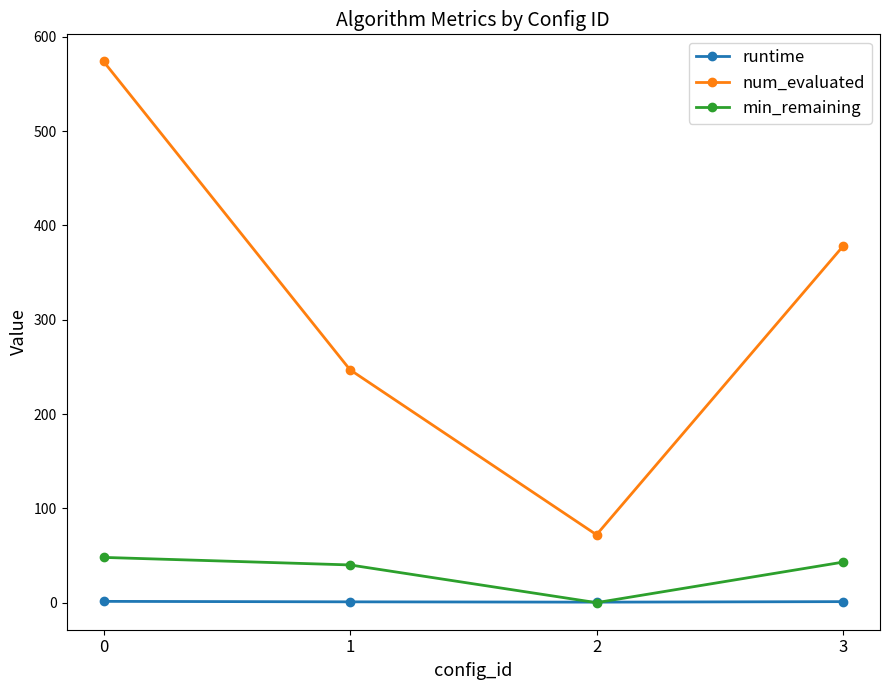

What is the value of the runtime point at the 2nd from the left?

0.9